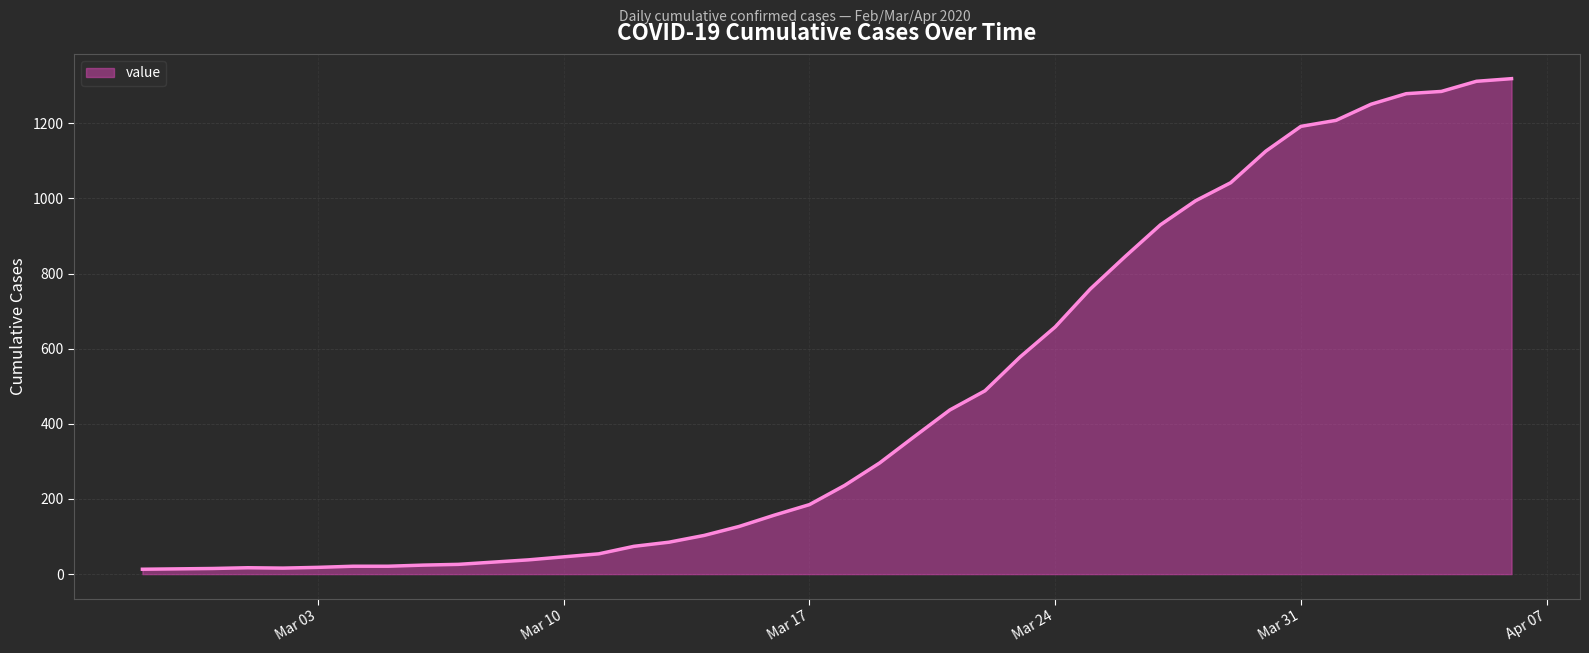

Does the chart display data point markers on the line(s)?

No